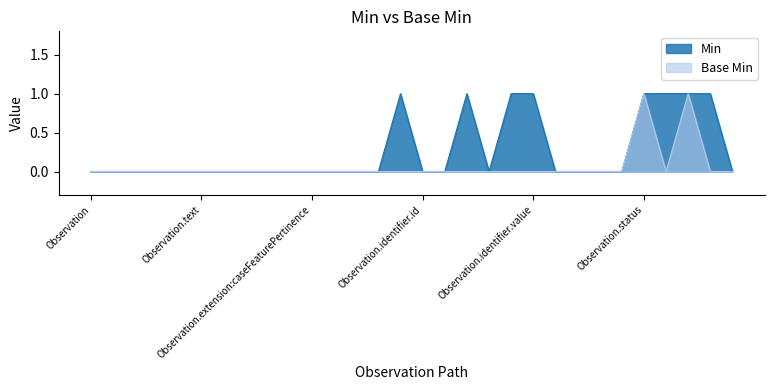

True or false: Base Min and Min intersect in this chart.

False